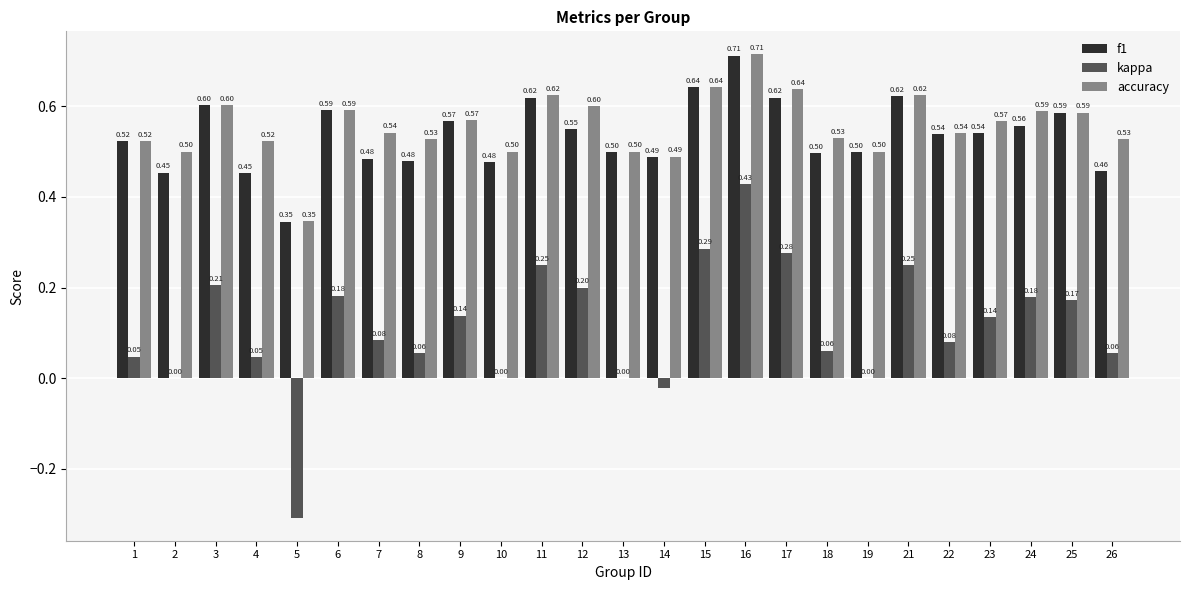

At which category is the sum across all series the highest?

16